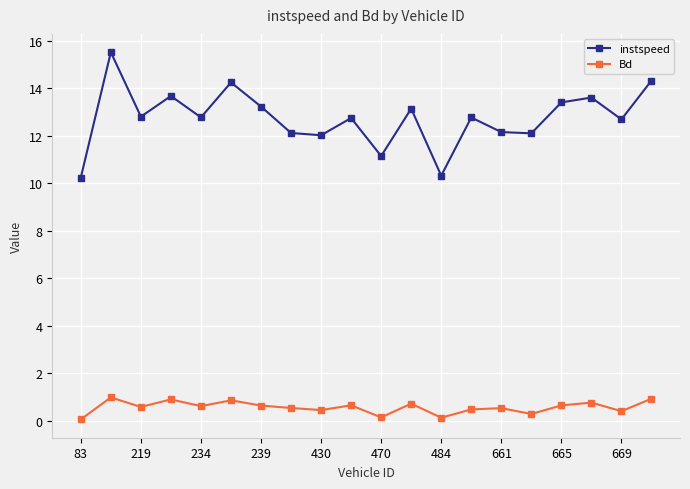

Does the chart display data point markers on the line(s)?

Yes